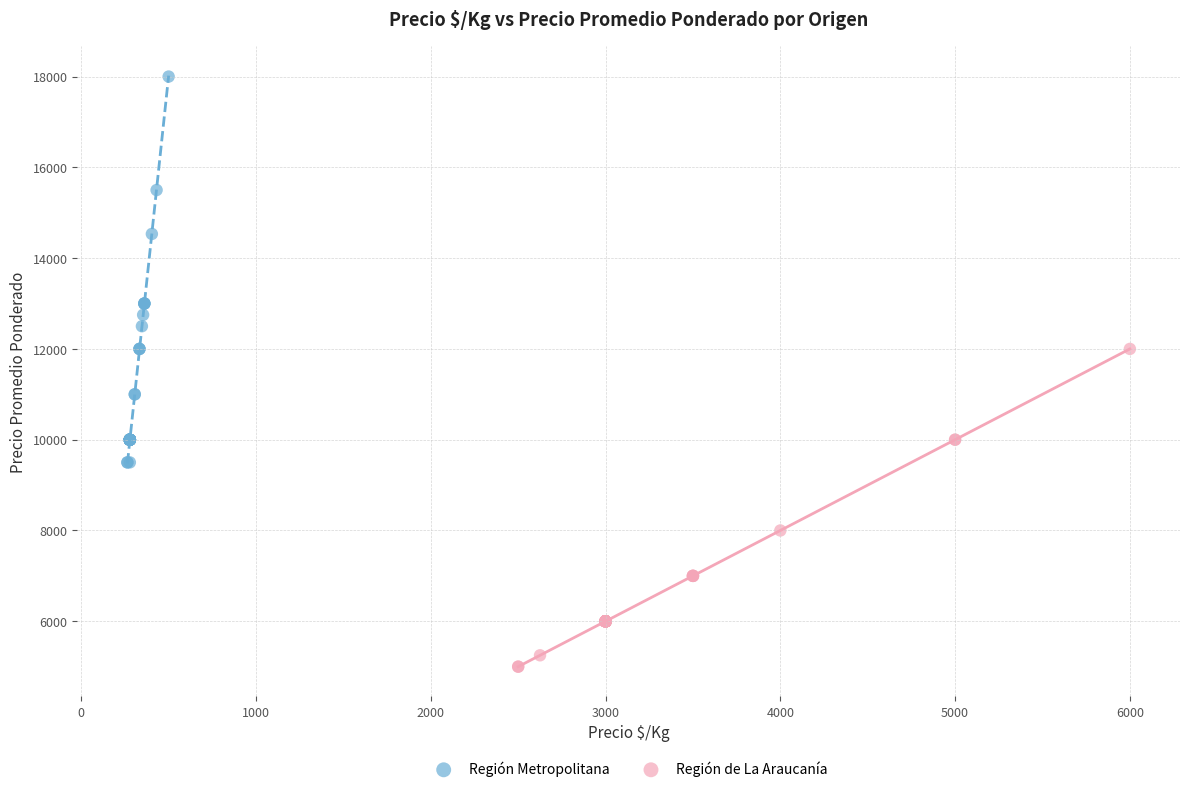

Which series has the largest Y range (max minus min)?

Región Metropolitana